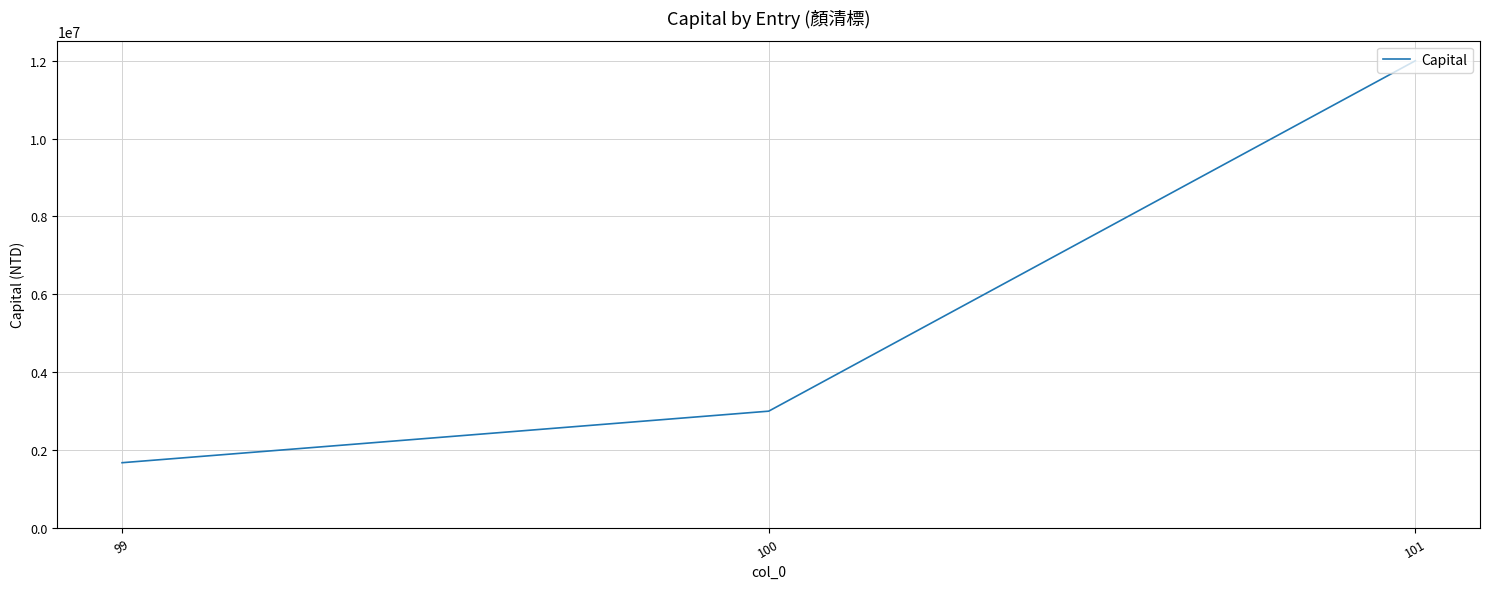

List the labels in order of value, largest first.

101, 100, 99